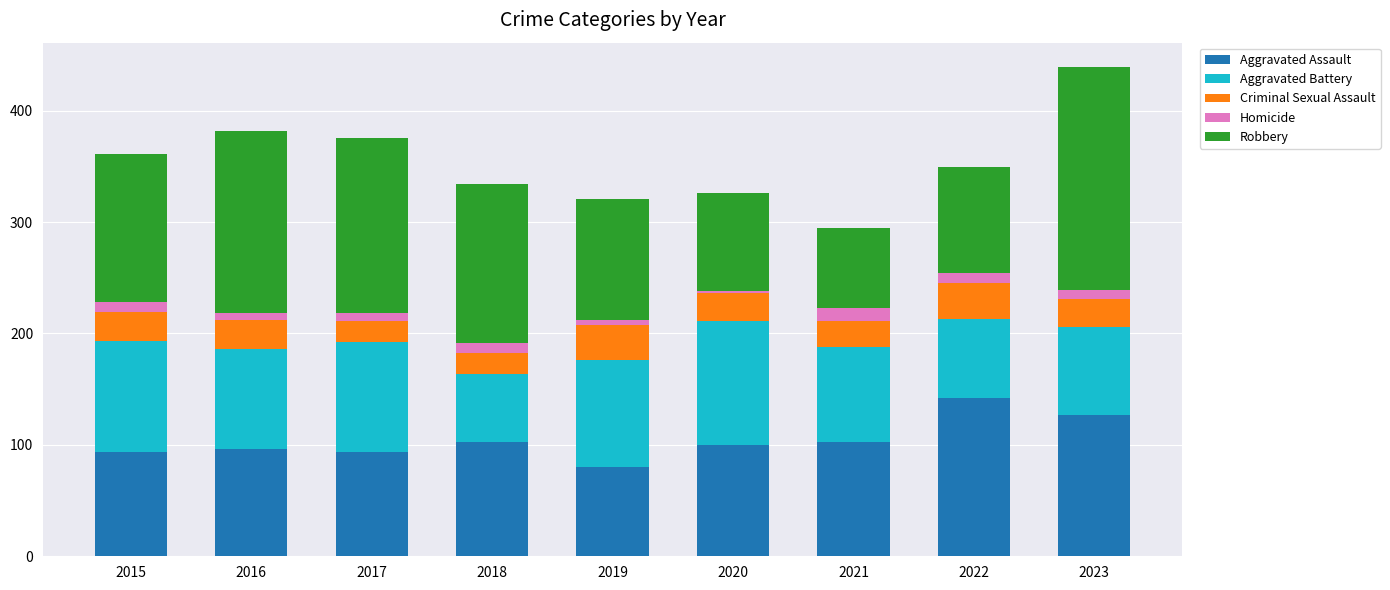

Does the chart contain stacked bars?

Yes